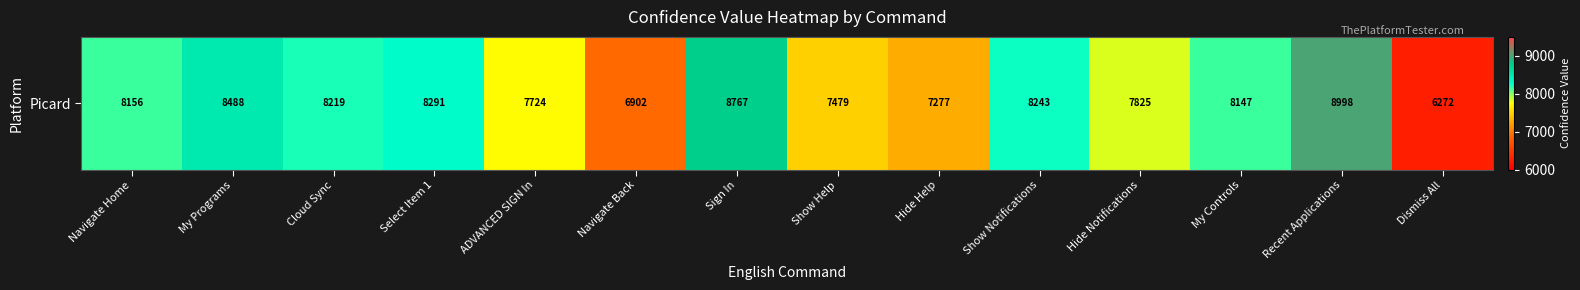

Read the value at Select Item 1, to the nearest 10.

8290